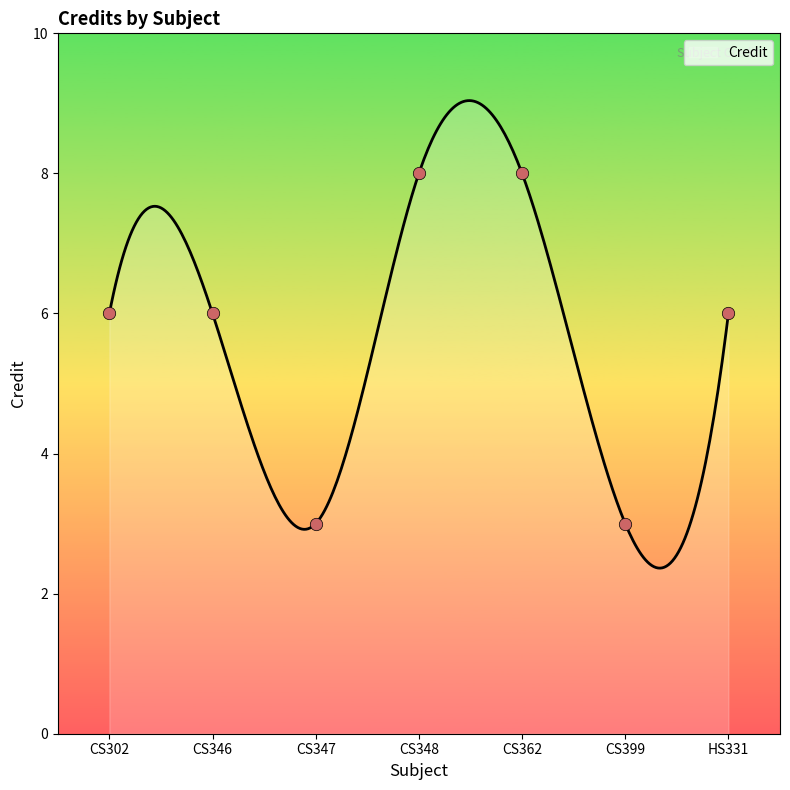

Approximately how many times larger is the value at CS399 compared to CS346?

0.5